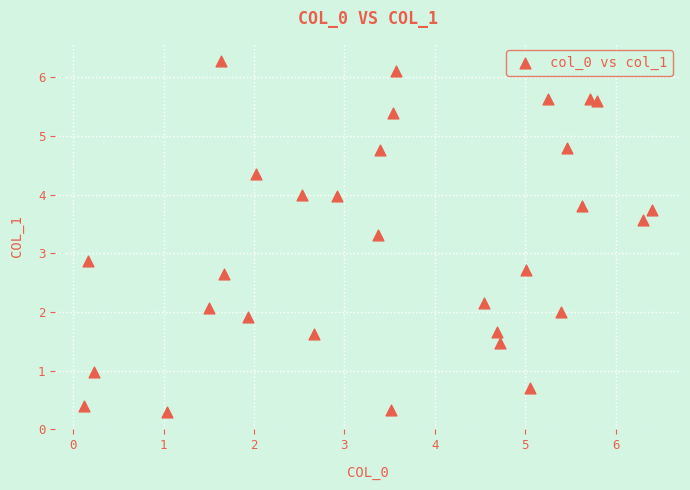

What is the range of X values (max minus min)?

6.3